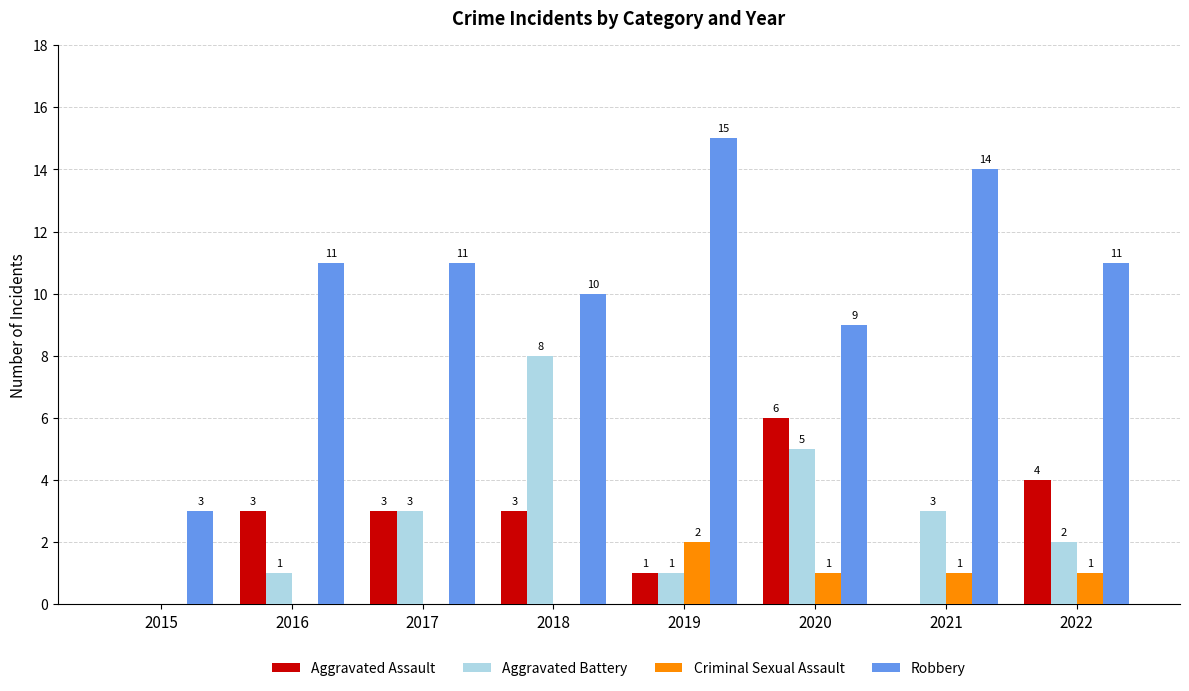

Which series has the largest total across all categories?

Robbery